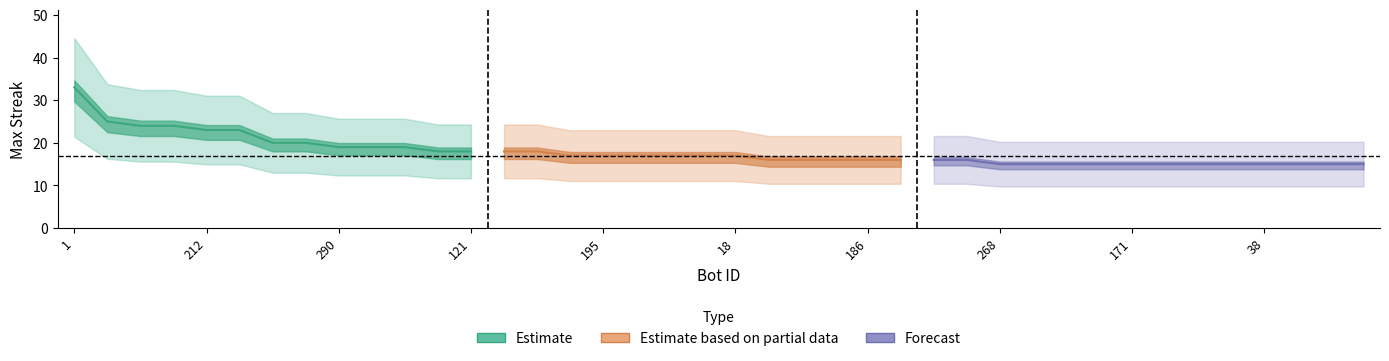

At which label is the value closest to 24?

285